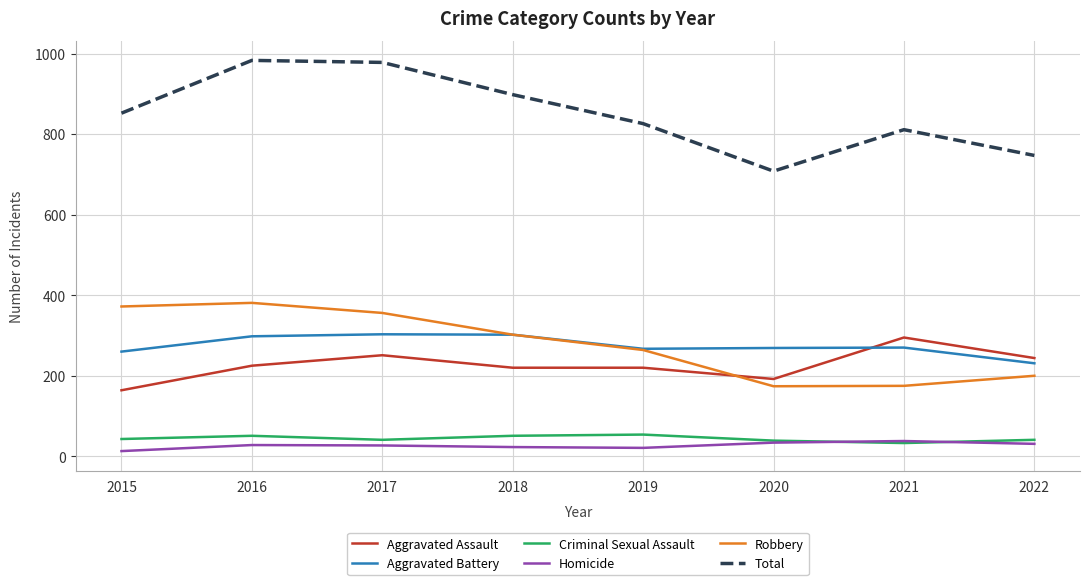

The value of Aggravated Assault at 2016 is 394. True or false?

False